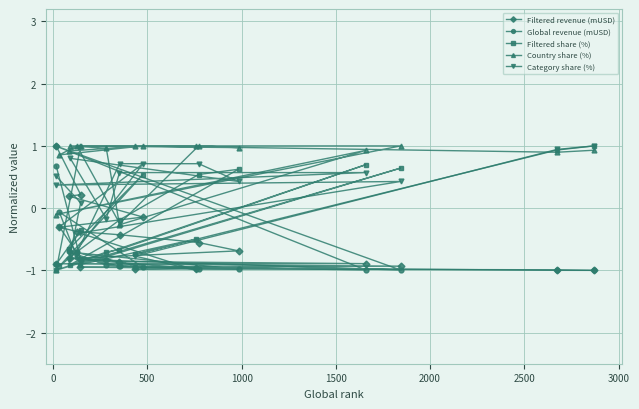

What is the maximum value for Country share (%)?

1.0